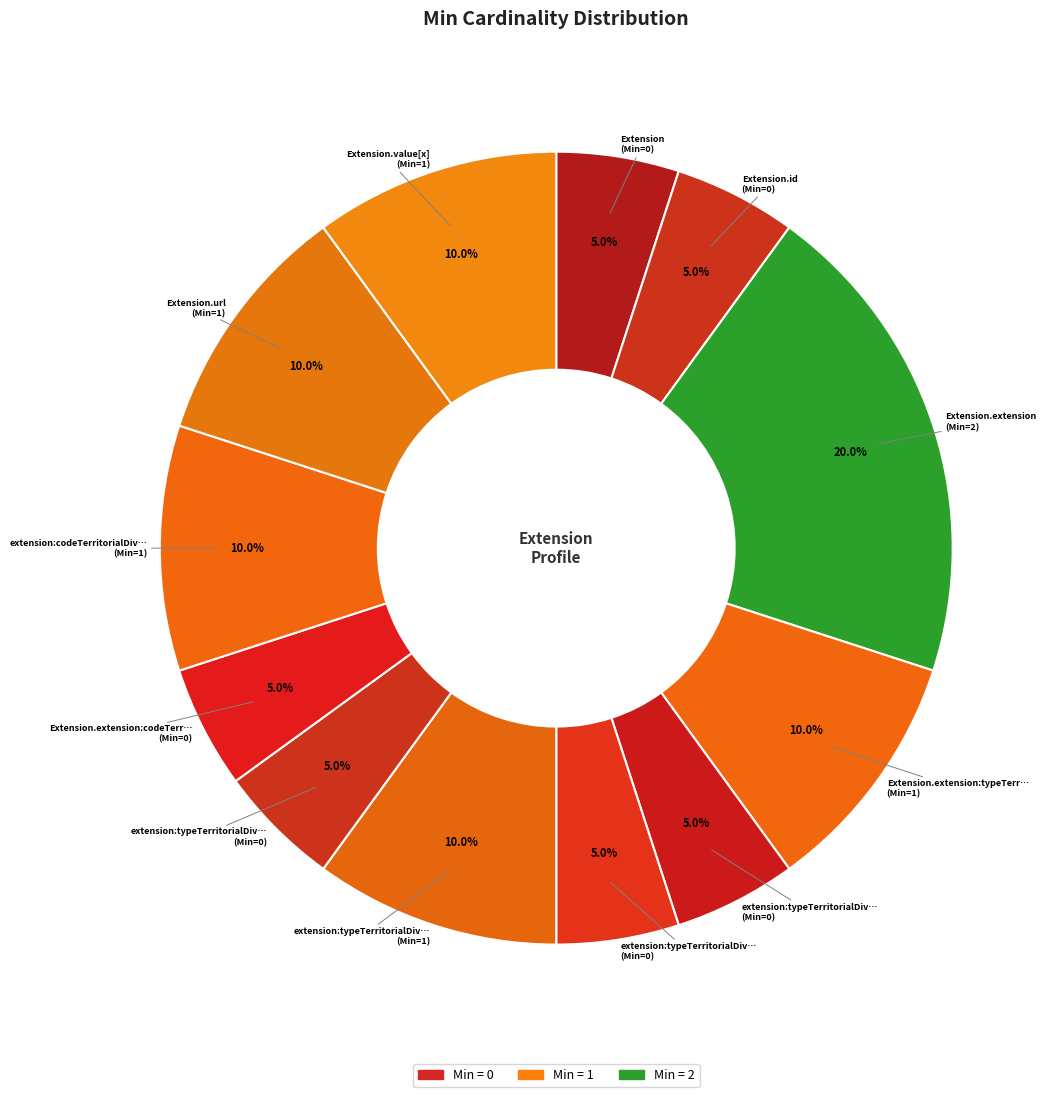

Is there any slice that represents more than half of the pie?

No